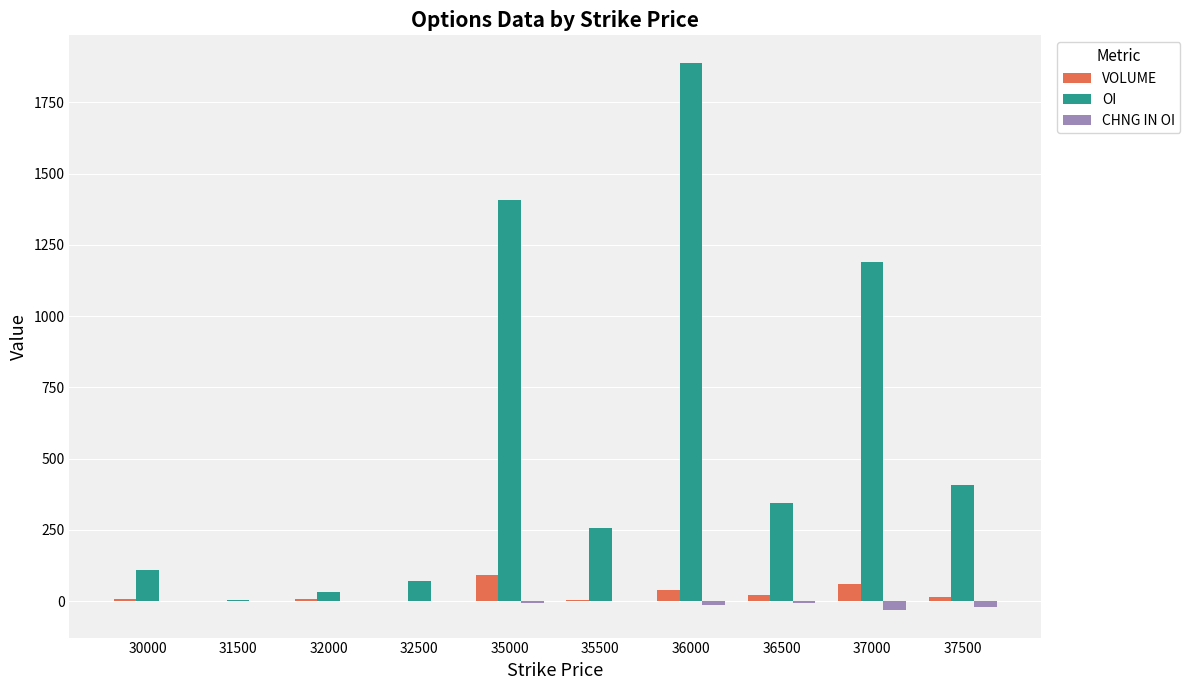

What is the difference between the OI values at 35000 and 32500?

1334